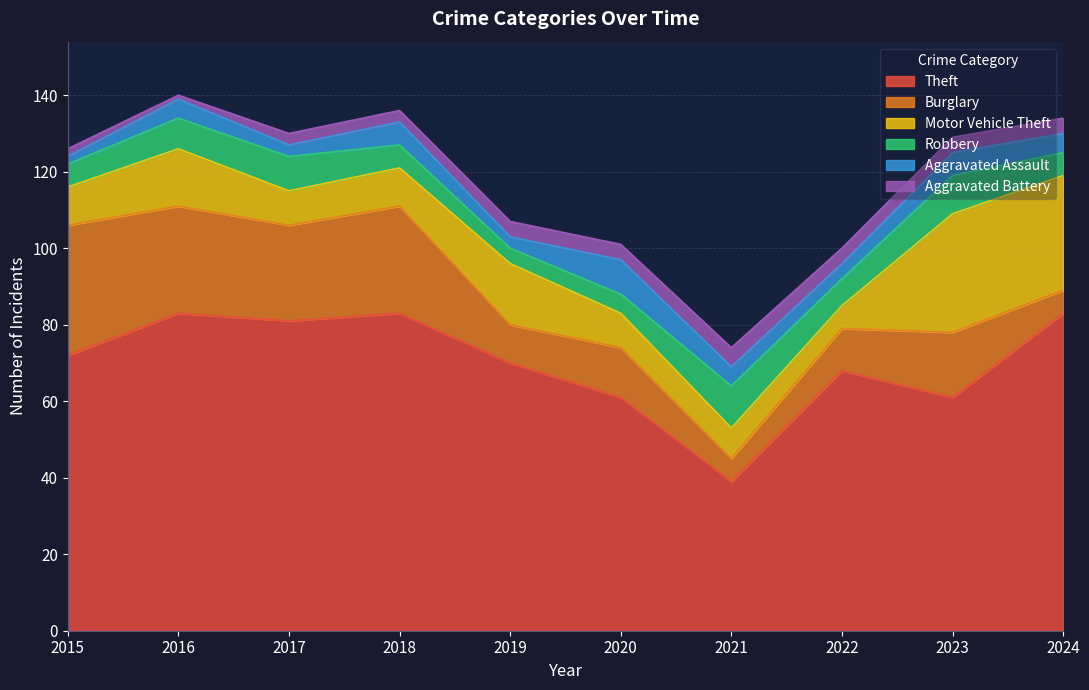

Reading right to left, extract all data points from this chart.

Theft: 2024=83	2023=61	2022=68	2021=39	2020=61	2019=70	2018=83	2017=81	2016=83	2015=72
Burglary: 2024=6	2023=17	2022=11	2021=6	2020=13	2019=10	2018=28	2017=25	2016=28	2015=34
Motor Vehicle Theft: 2024=30	2023=31	2022=6	2021=8	2020=9	2019=16	2018=10	2017=9	2016=15	2015=10
Robbery: 2024=6	2023=10	2022=7	2021=11	2020=5	2019=4	2018=6	2017=9	2016=8	2015=6
Aggravated Assault: 2024=5	2023=6	2022=4	2021=5	2020=9	2019=3	2018=6	2017=3	2016=5	2015=2
Aggravated Battery: 2024=4	2023=4	2022=4	2021=5	2020=4	2019=4	2018=3	2017=3	2016=1	2015=2